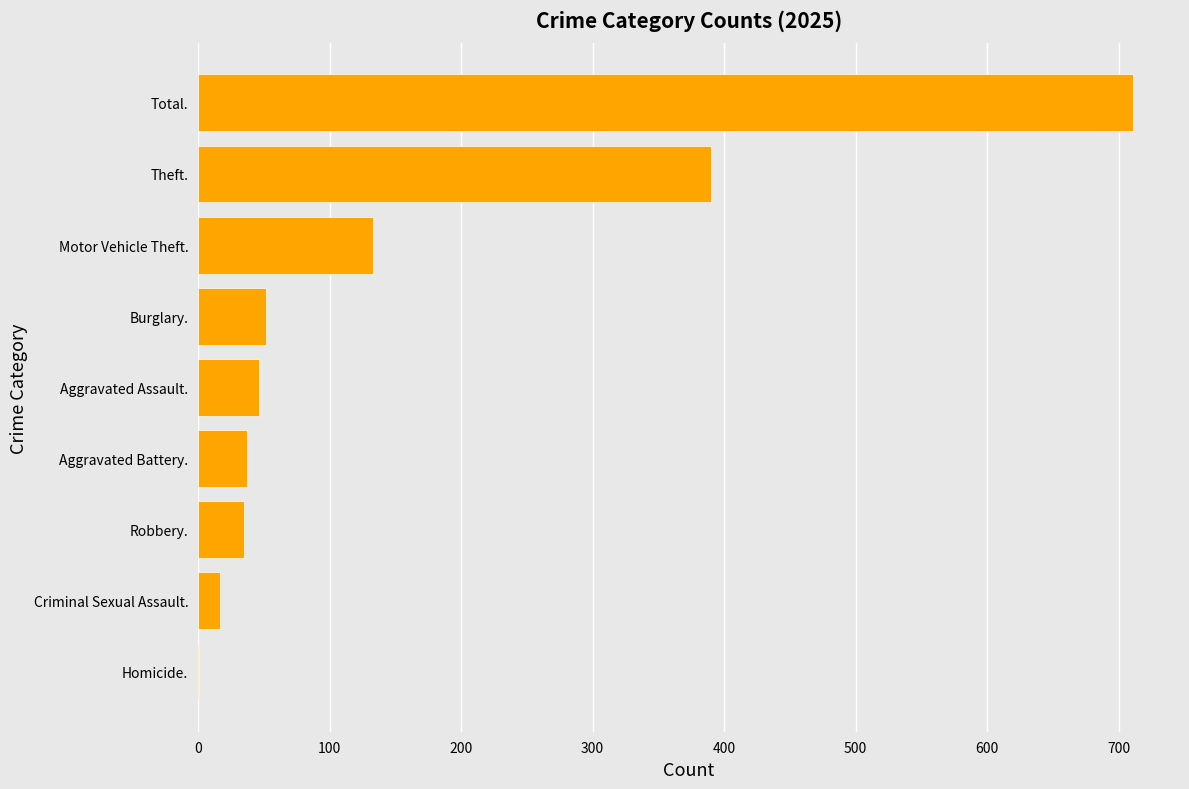

What is the average value?

158